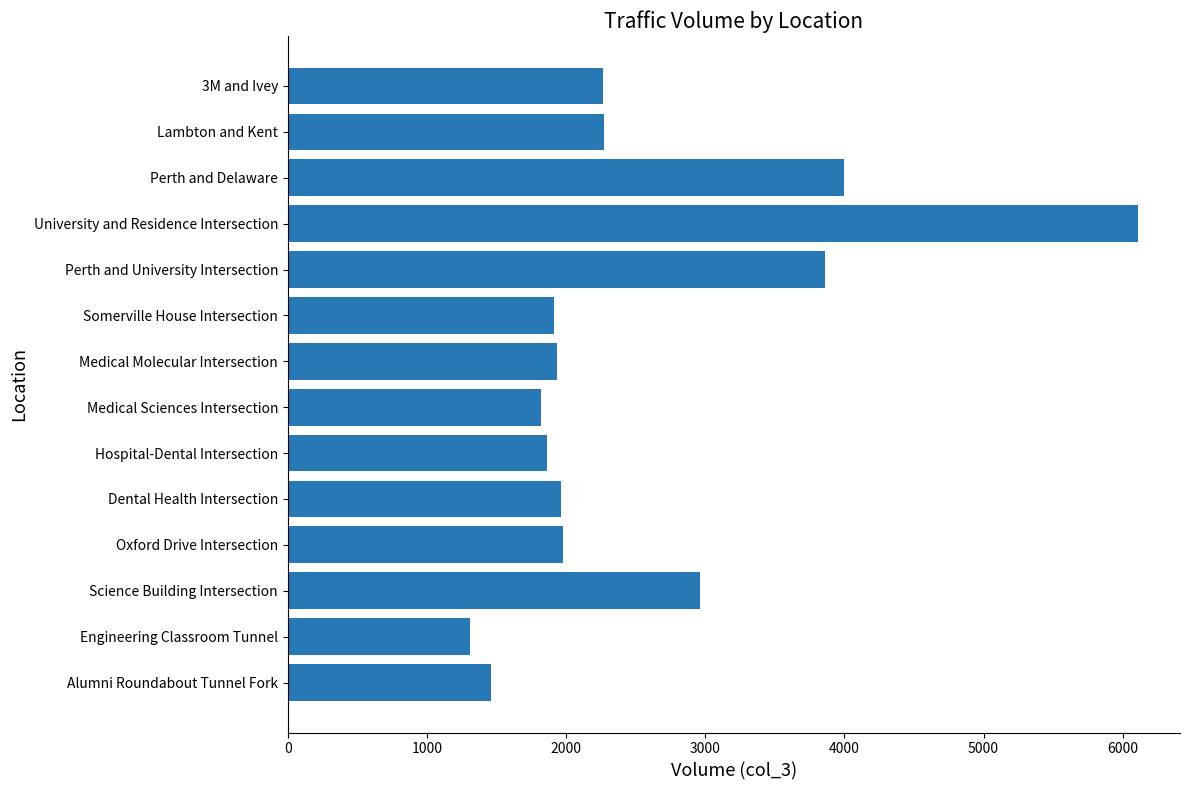

Between Dental Health Intersection and Lambton and Kent, which is larger?

Lambton and Kent